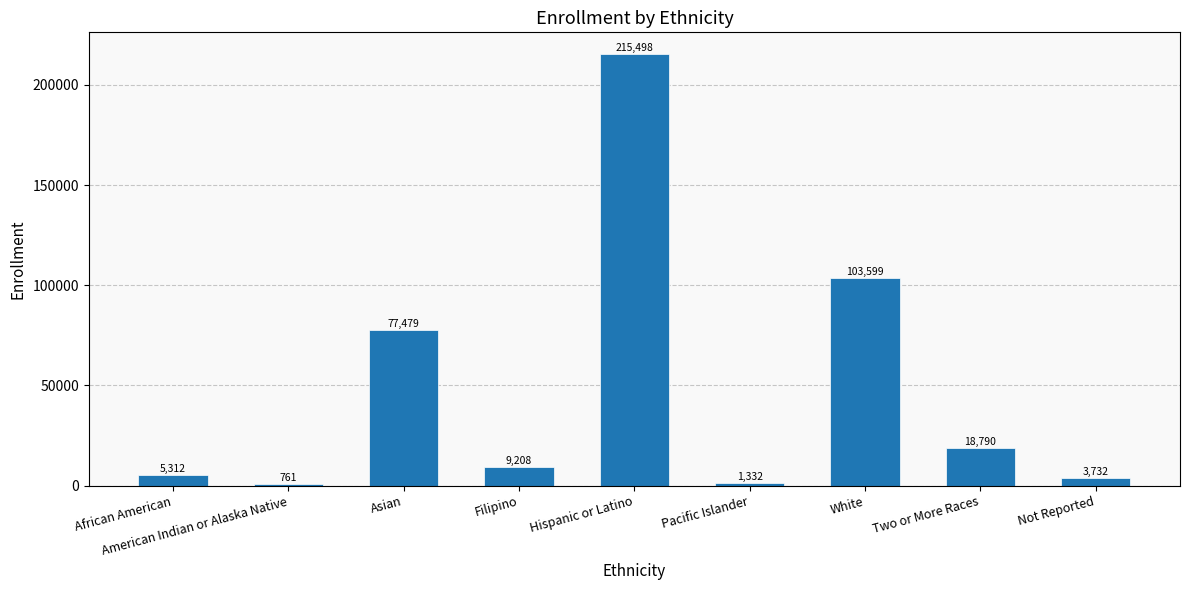

How many values are below 9208?

4